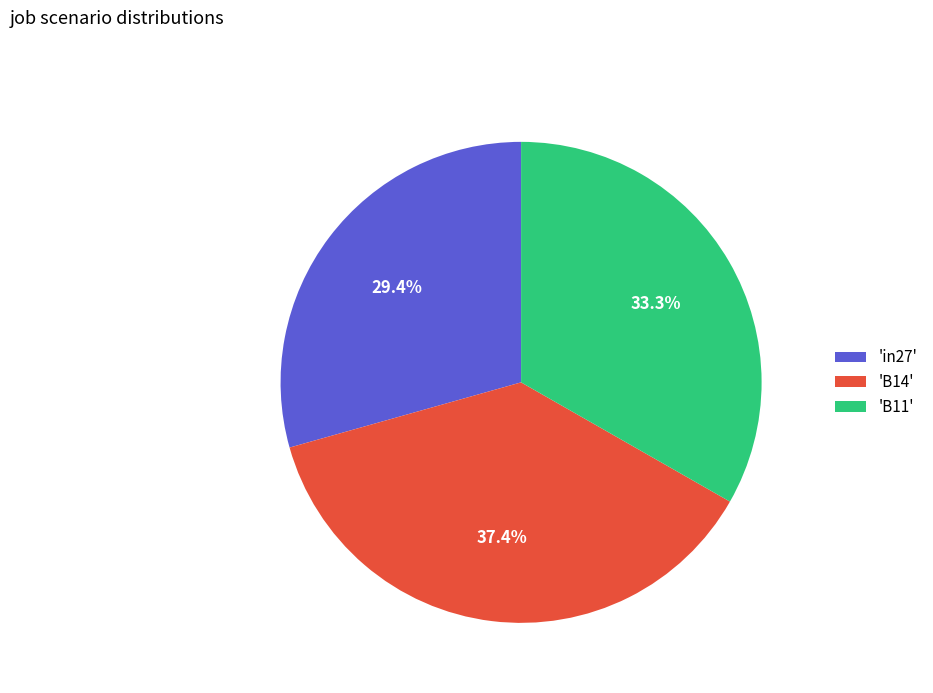

What is the total percentage of 'B14' and 'in27'?

66.7%